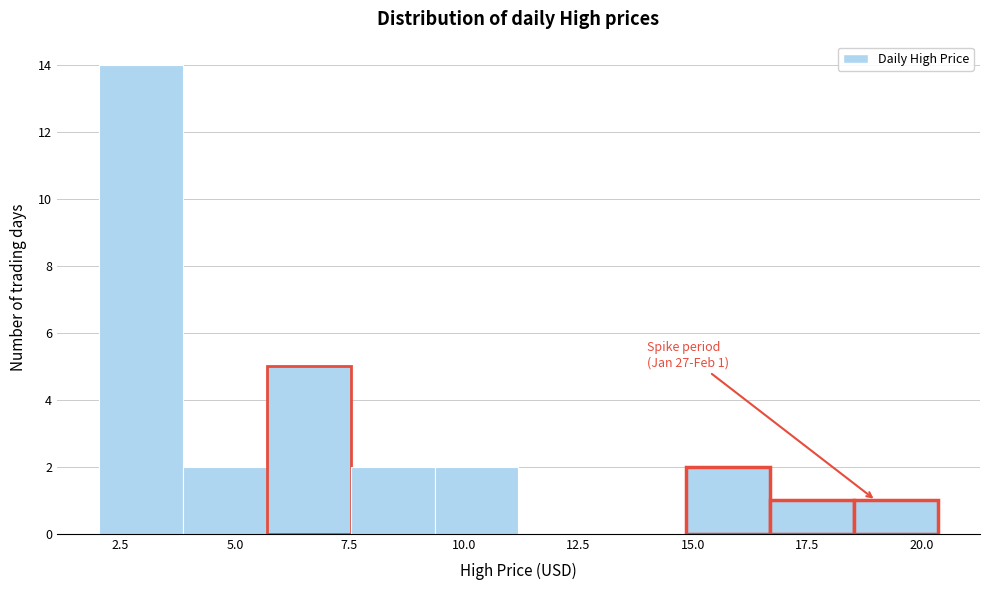

Around what value on the x-axis is the tallest bar? Give the approximate position of its centre, as read against the axis.

3.0